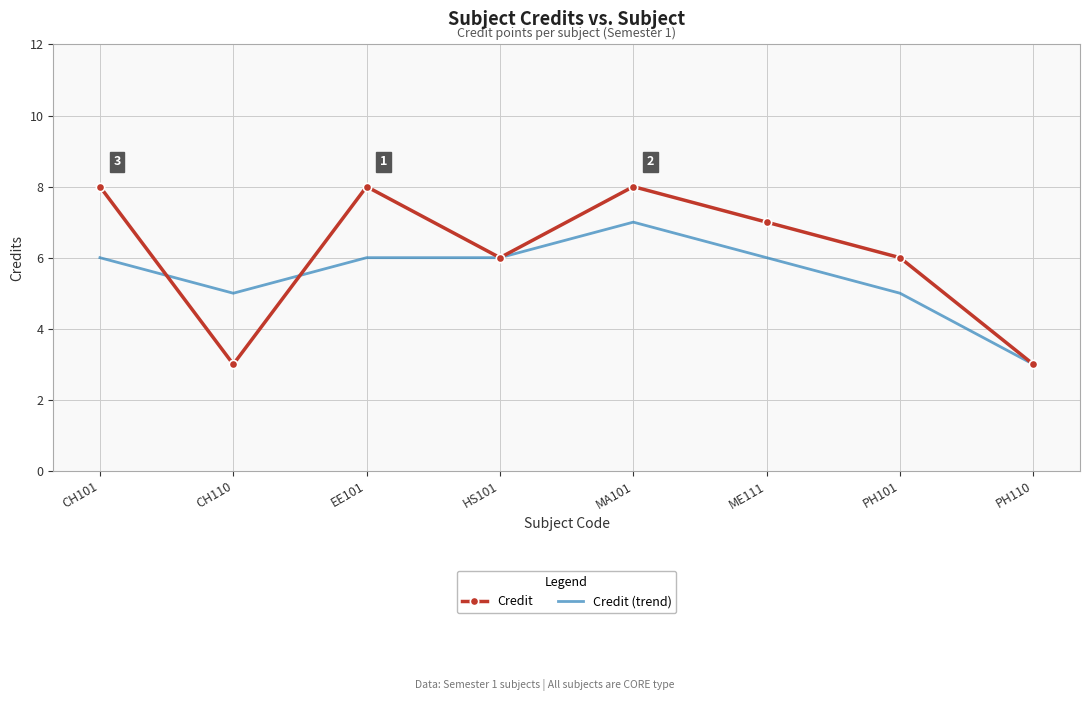

What is the smallest value displayed?

3